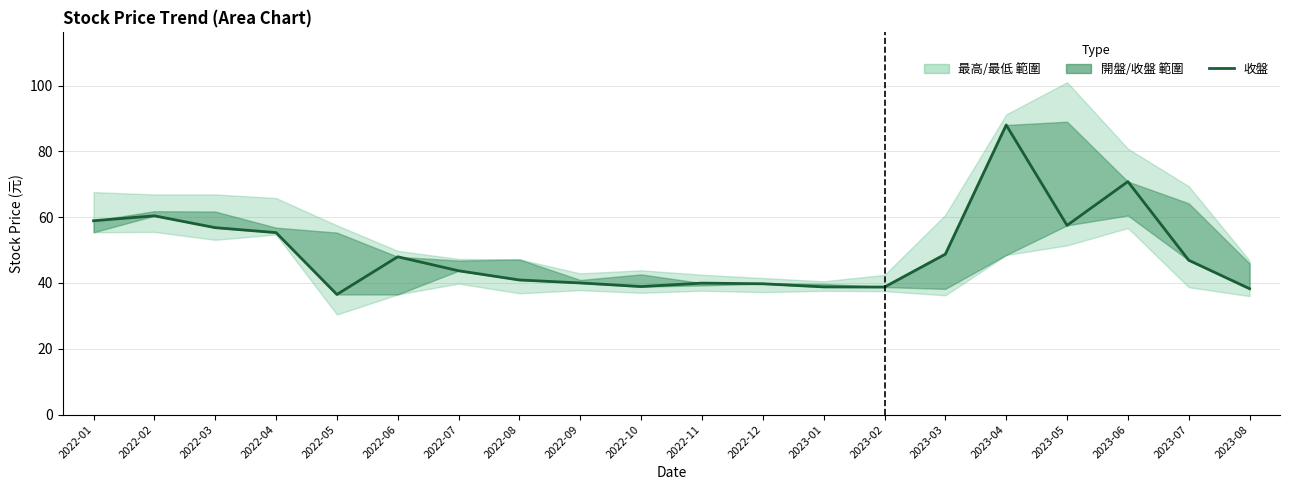

How many data points are less than 46?

10